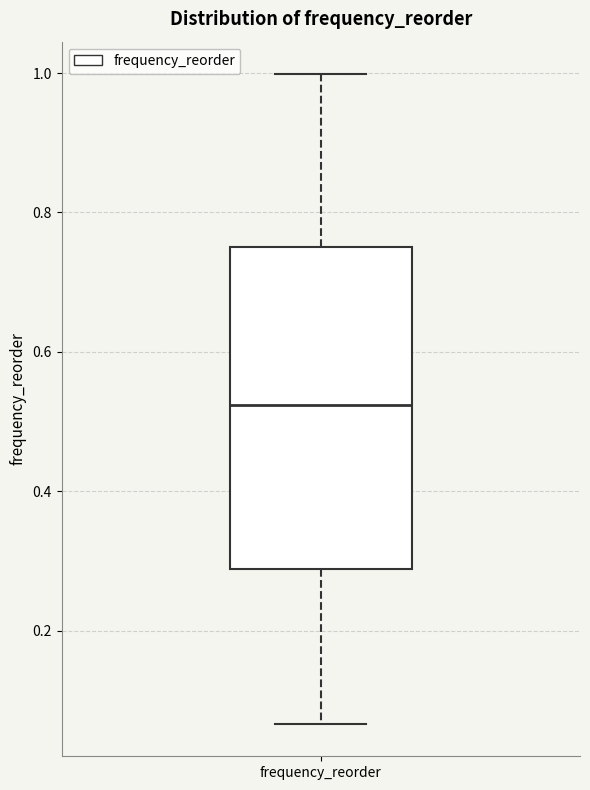

Read this box plot against the y-axis: the position of the median line, the range covered by the box, and the ends of both whiskers. The values are not printed on the chart, so give them approximately, as read against the axis.

median 0.52, box 0.28 to 0.74, whiskers 0.06 to 1.00